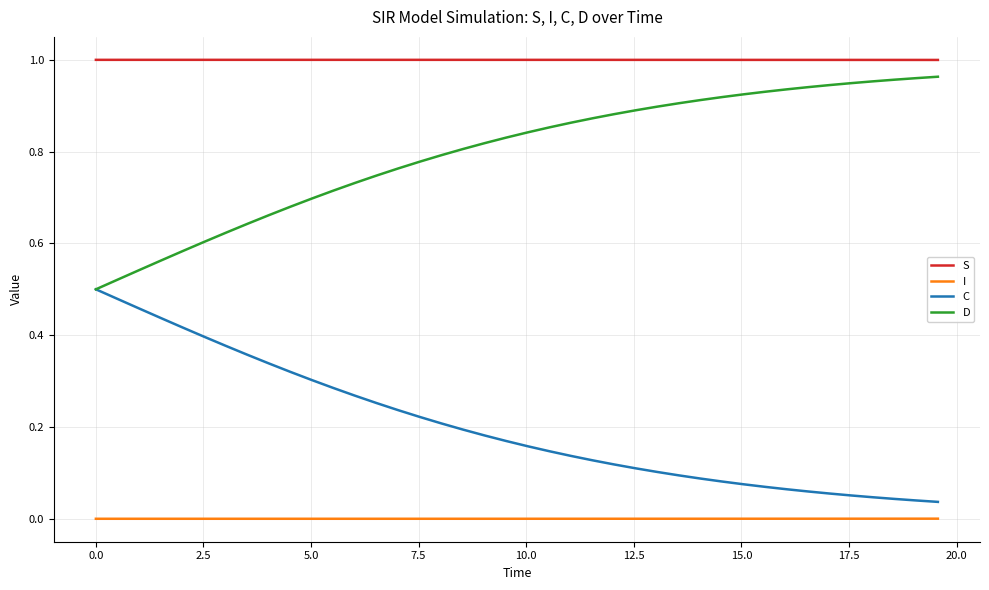

Rank the series by their average value, from highest to lowest.

S, D, C, I